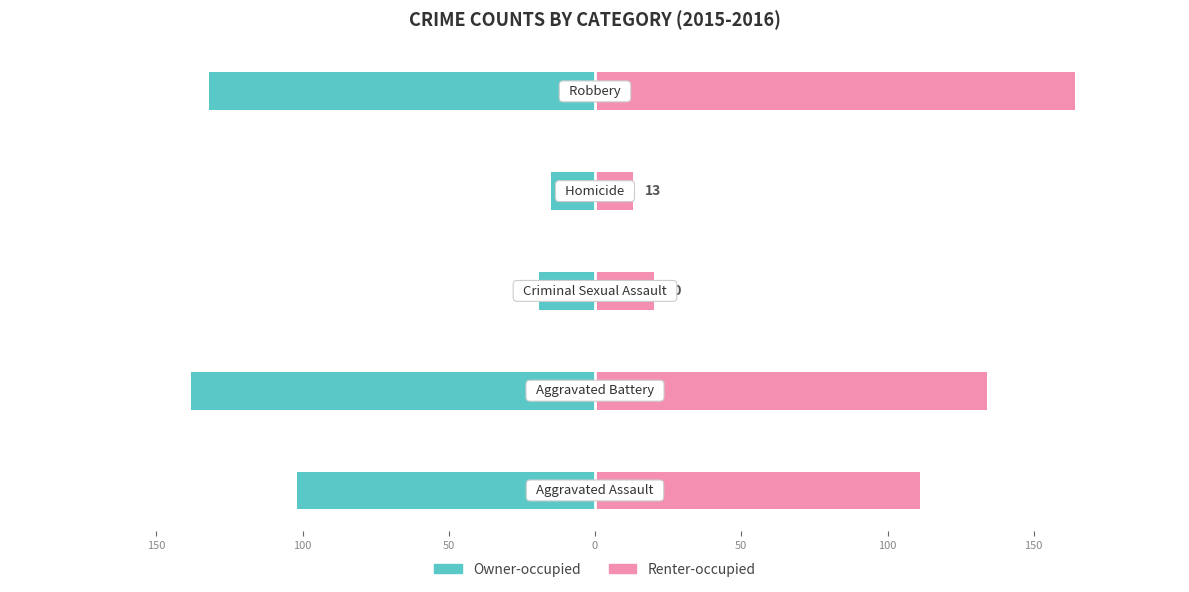

What are all the series names shown in the legend?

Owner-occupied, Renter-occupied